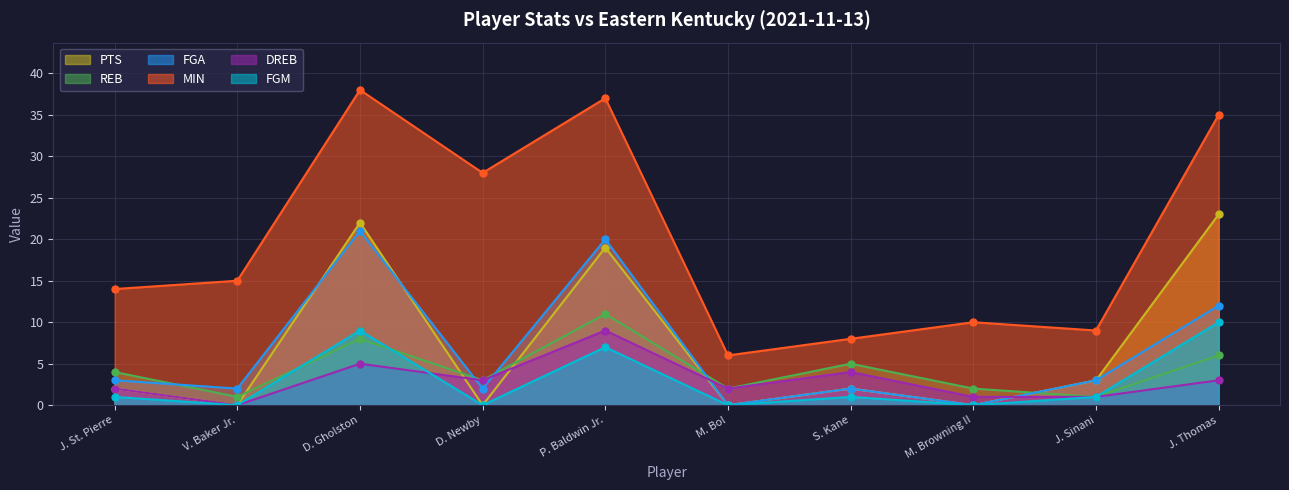

Which category has the highest value in the PTS series?

J. Thomas